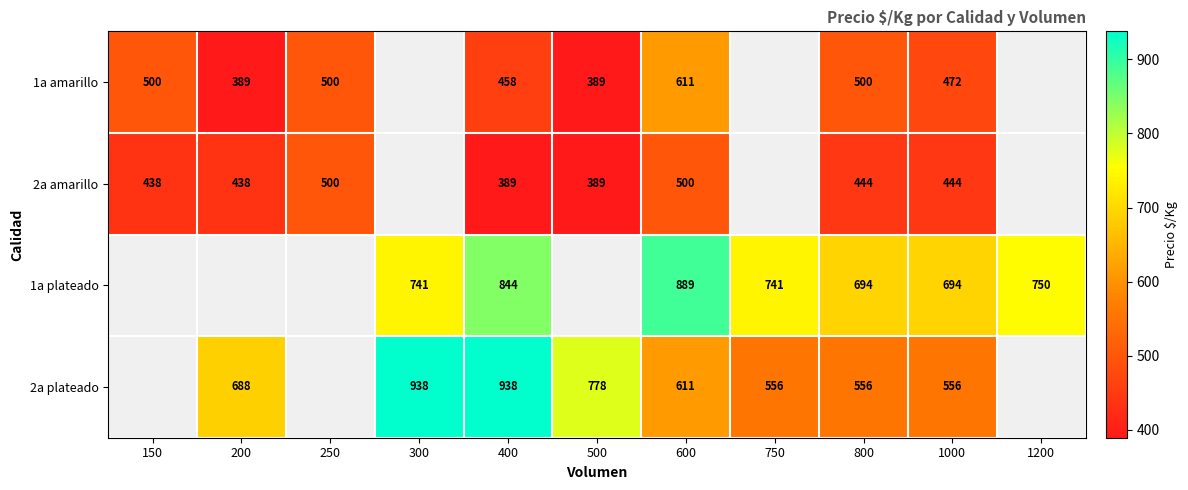

At 400, list the series in order from smallest to largest.

2a amarillo, 1a amarillo, 1a plateado, 2a plateado